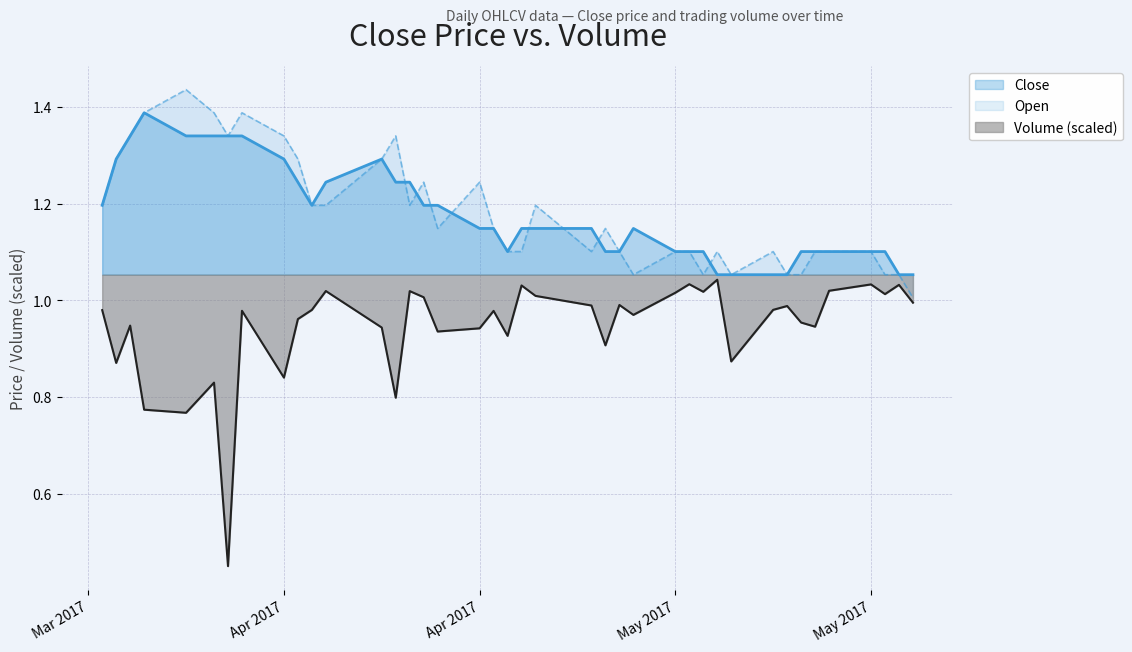

True or false: Volume (scaled) and Open intersect in this chart.

False